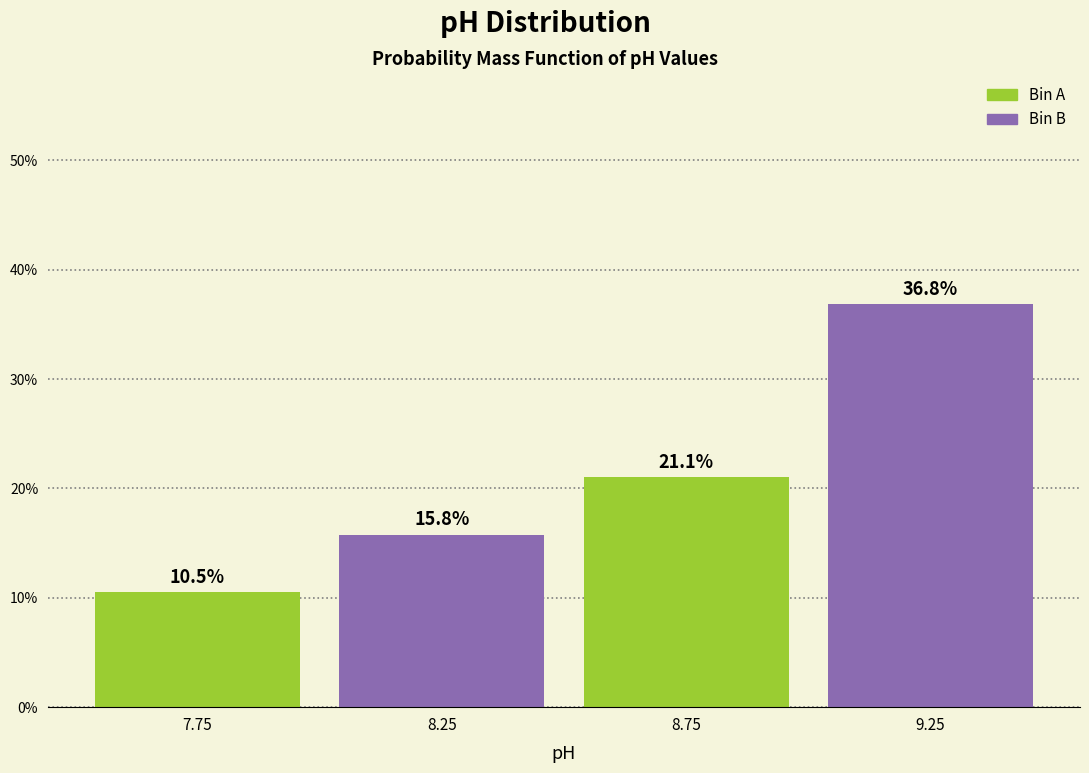

Over which range of the x-axis is the bar tallest?

9.0 to 9.5